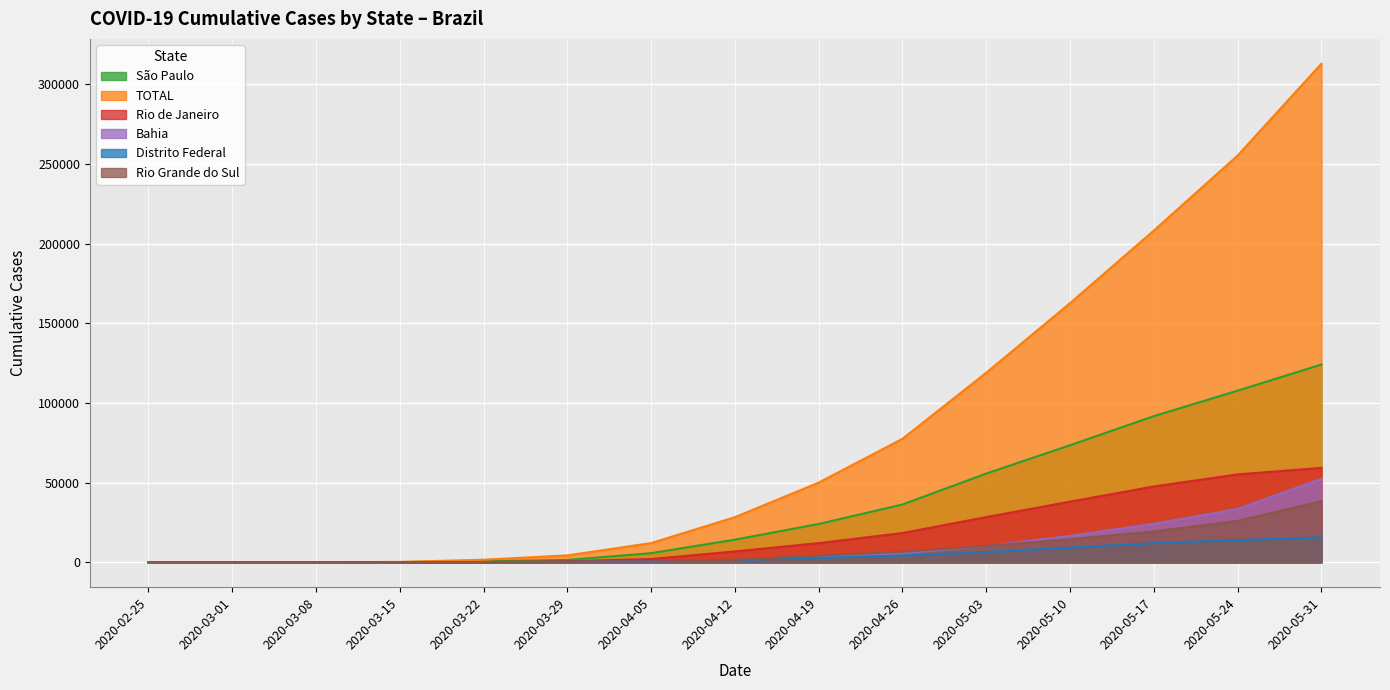

At which label does Bahia first exceed 1385?

2020-04-19